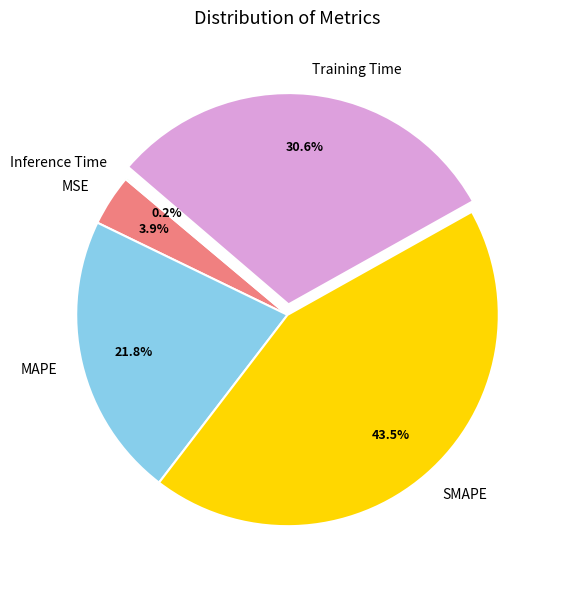

To the nearest percent, what is the difference between the MSE and Training Time slice percentages?

27%